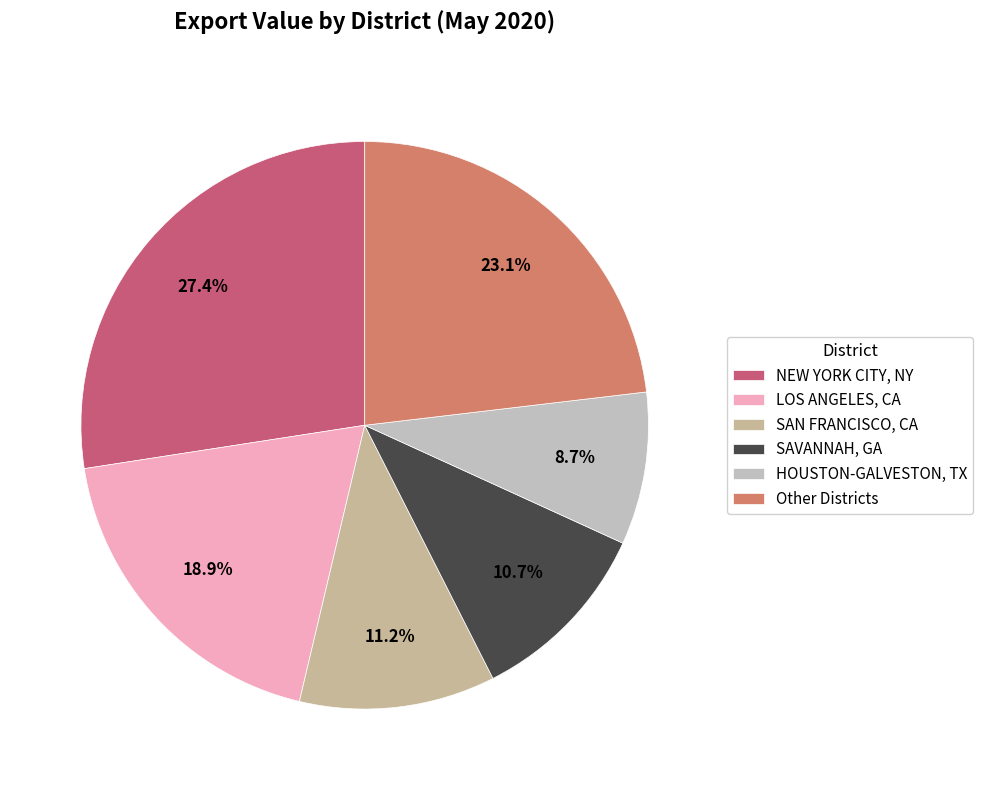

Rank the categories by value from highest to lowest.

NEW YORK CITY, NY, Other Districts, LOS ANGELES, CA, SAN FRANCISCO, CA, SAVANNAH, GA, HOUSTON-GALVESTON, TX